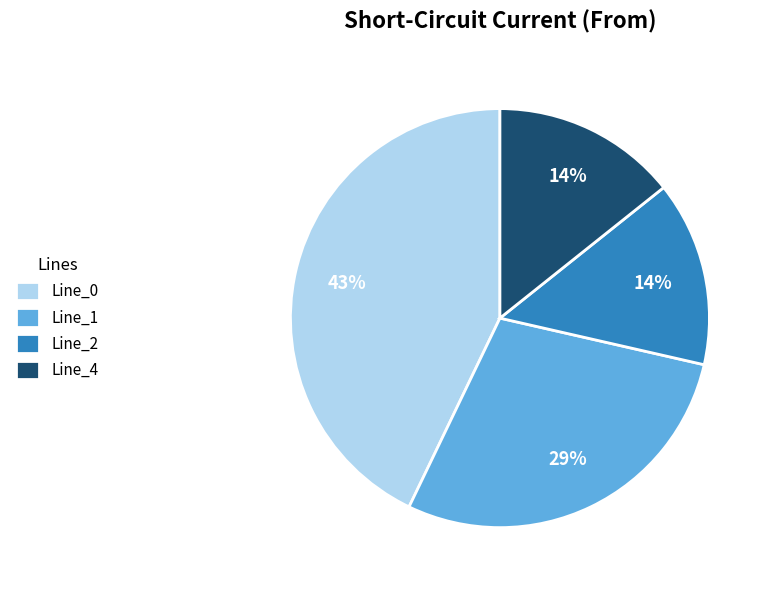

What percentage is the Line_4 slice, to the nearest percent?

14%